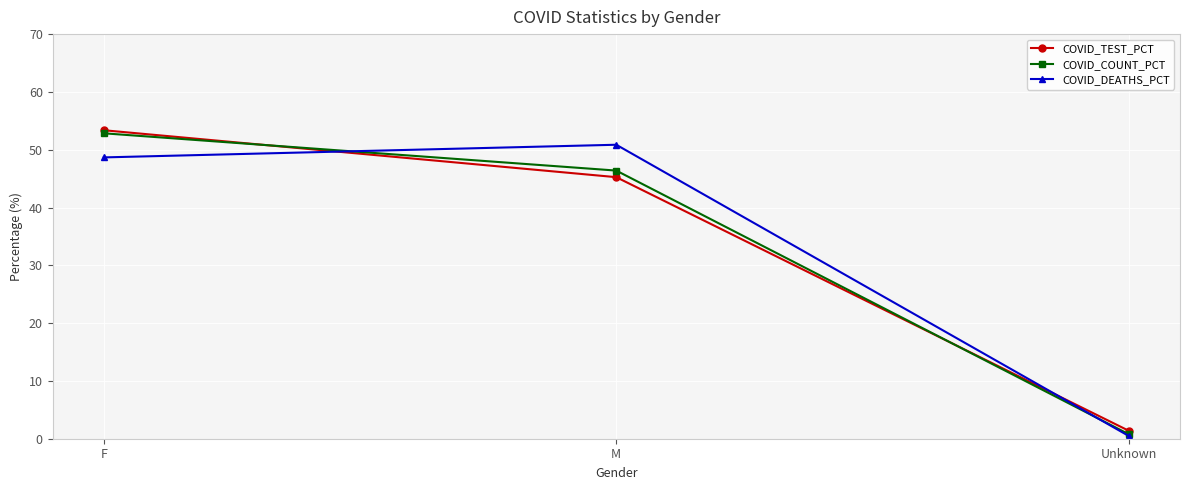

The value of COVID_DEATHS_PCT at F is 48.7. True or false?

True